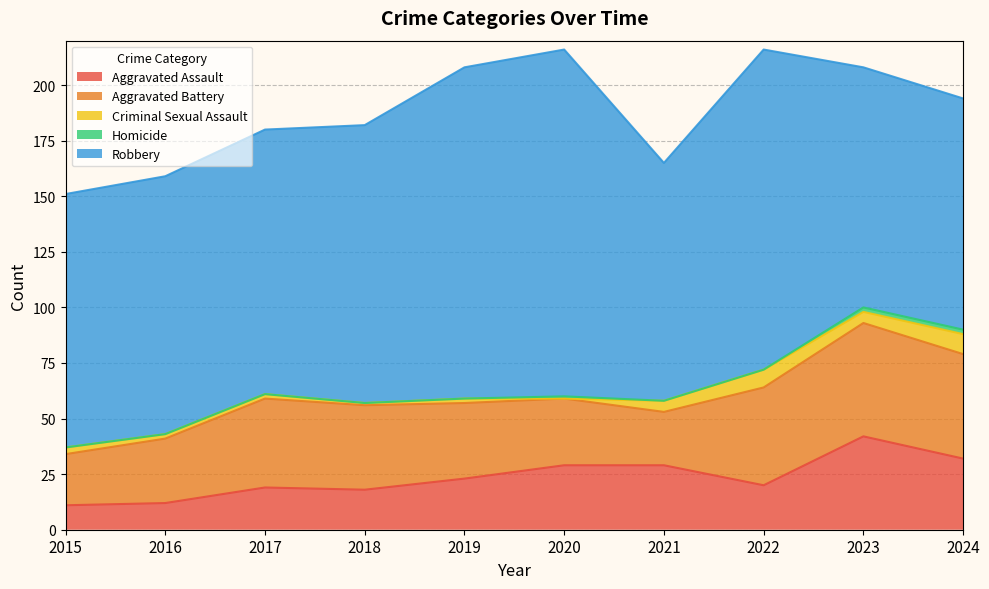

What is the difference between the maximum and second lowest values in the Criminal Sexual Assault series?

8